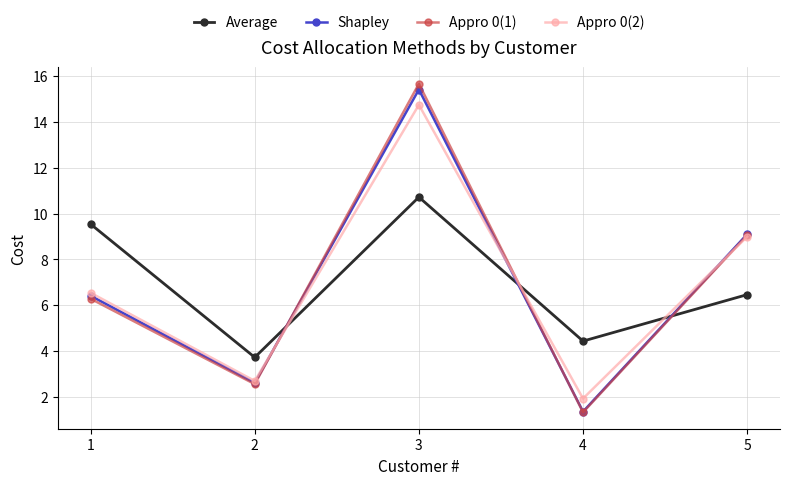

How many values in the Appro 0(1) series exceed 6?

3